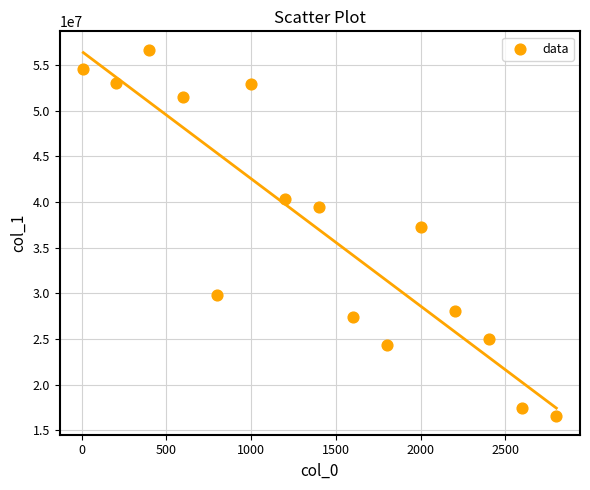

What Y value in the scatter plot is closest to 36597280?

37268672